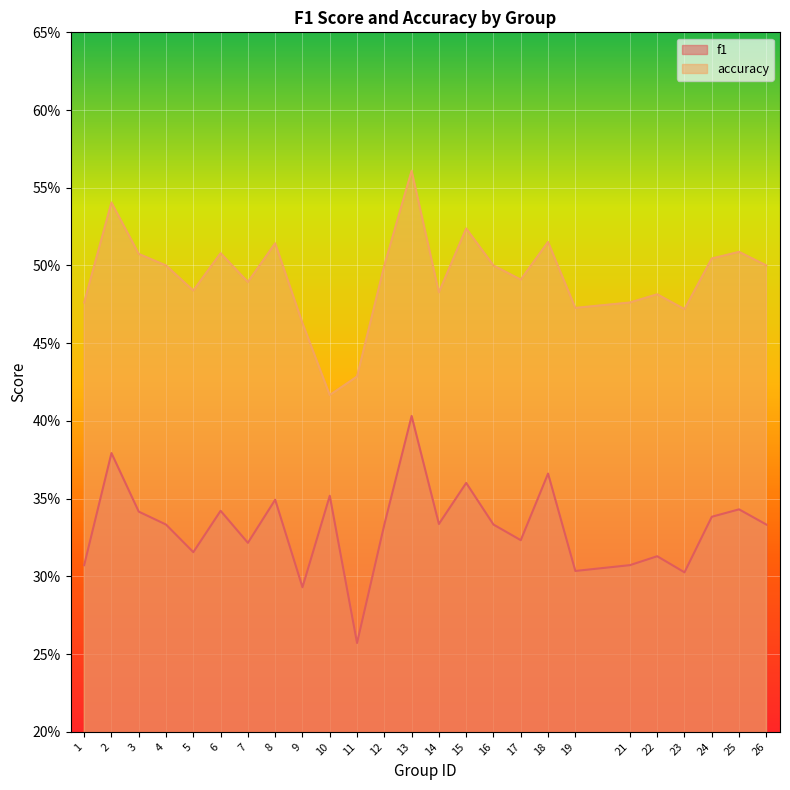

Reading left to right, list all the values displayed in this chart.

f1: 0.3	0.4	0.3	0.3	0.3	0.3	0.3	0.3	0.3	0.4	0.3	0.3	0.4	0.3	0.4	0.3	0.3	0.4	0.3	0.3	0.3	0.3	0.3	0.3	0.3
accuracy: 0.5	0.5	0.5	0.5	0.5	0.5	0.5	0.5	0.5	0.4	0.4	0.5	0.6	0.5	0.5	0.5	0.5	0.5	0.5	0.5	0.5	0.5	0.5	0.5	0.5